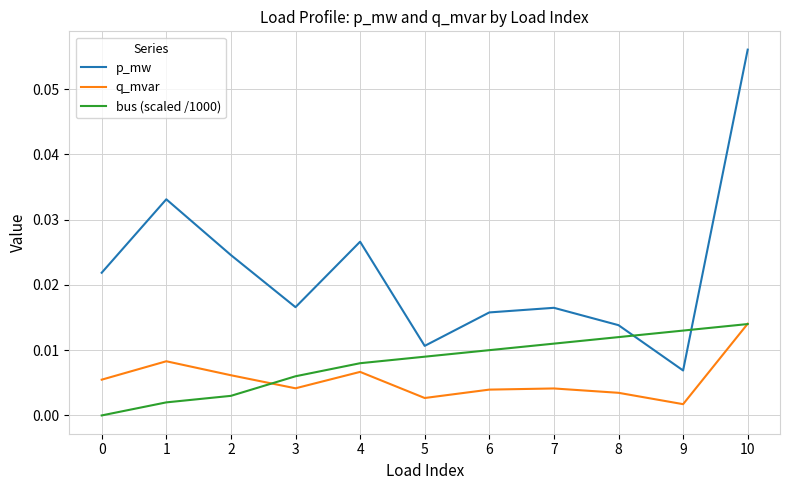

At which category does the chart reach its peak across all series?

10